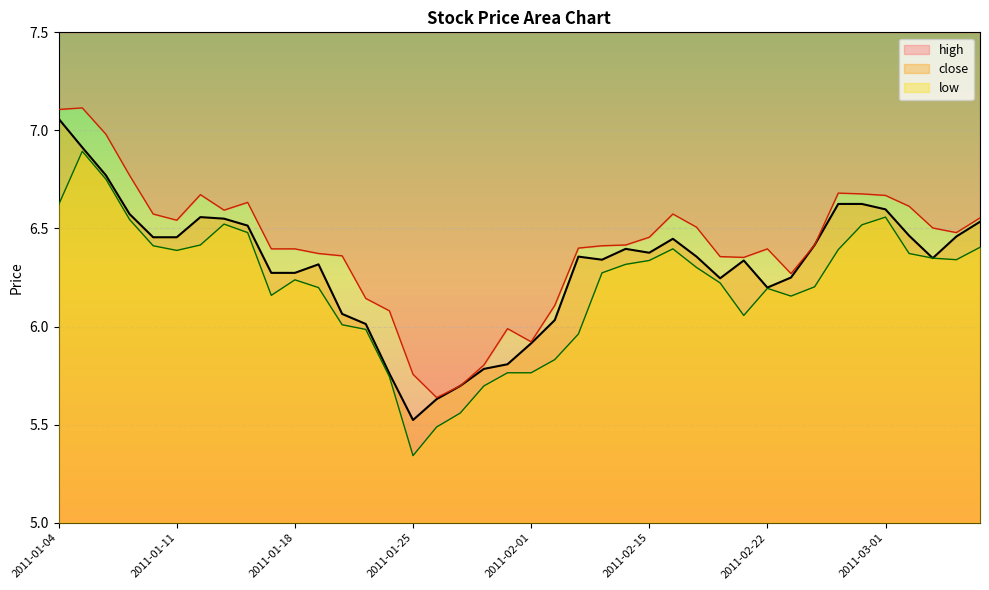

Which series changed the most between 2011-01-06 and 2011-01-25?

low